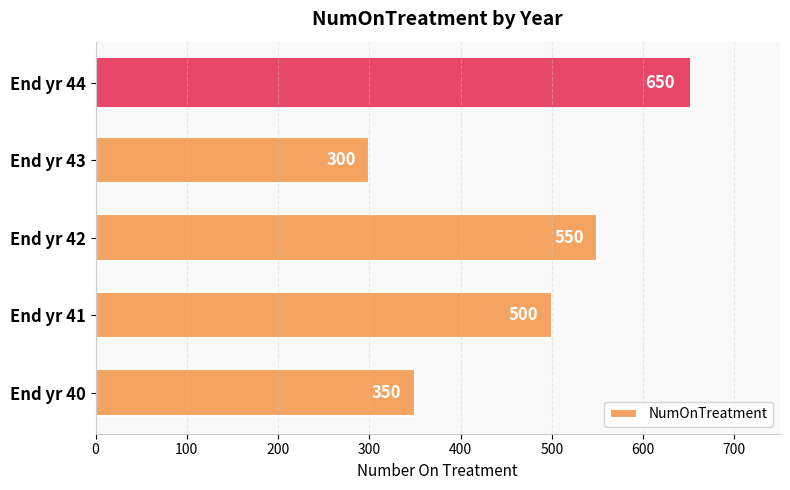

How many values are between 350 and 550?

3